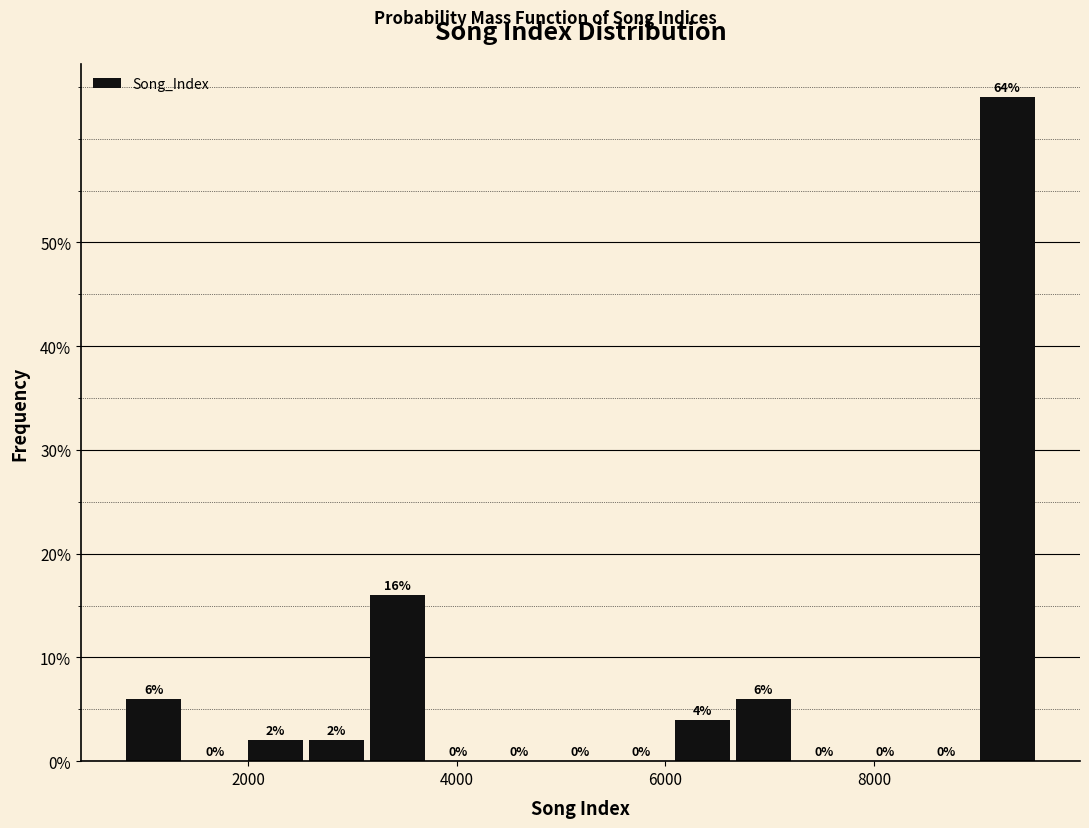

Read against the x-axis, roughly where is the centre of the tallest bar?

9200